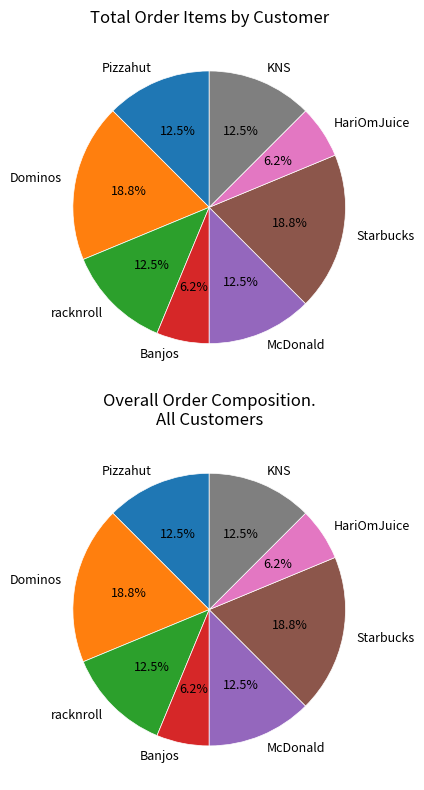

Rank the categories by value from highest to lowest.

Dominos, Starbucks, Pizzahut, racknroll, McDonald, KNS, Banjos, HariOmJuice